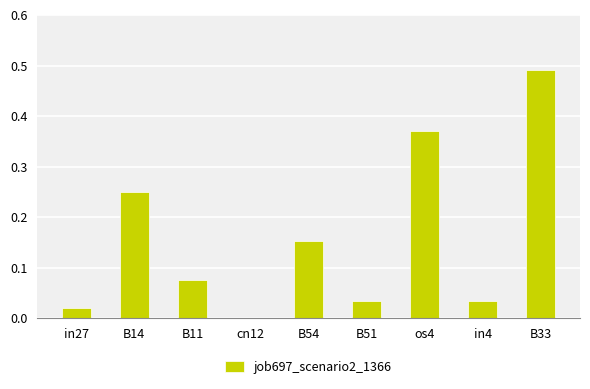

True or false: the data shows 0.1 at in4.

False